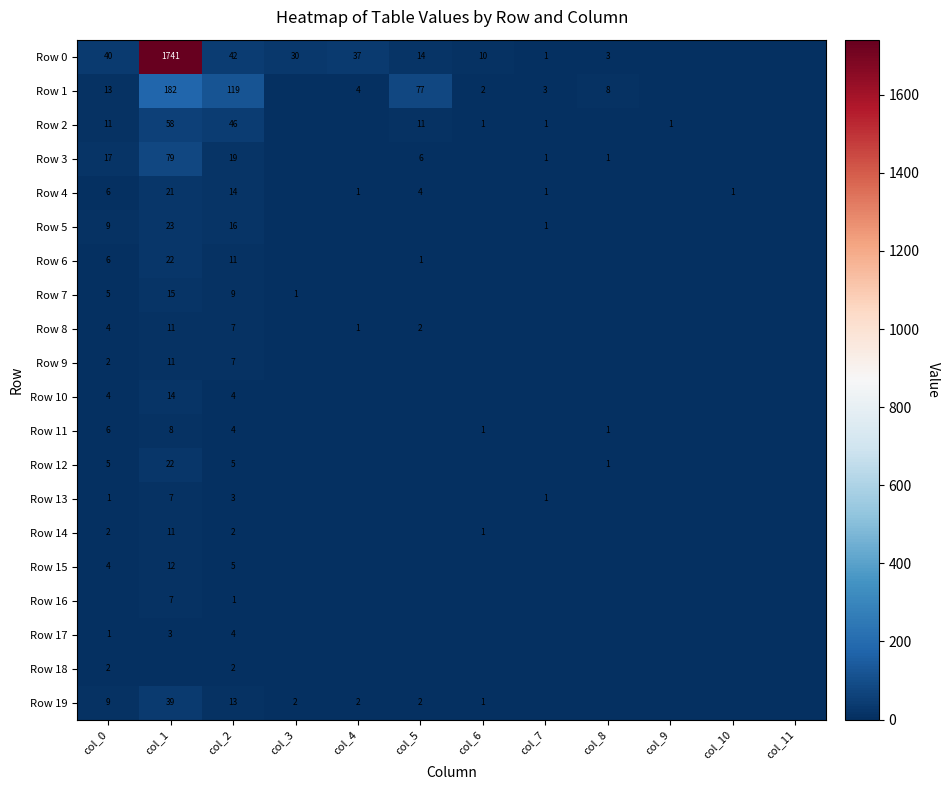

What is the highest value of the Row 17 series?

4